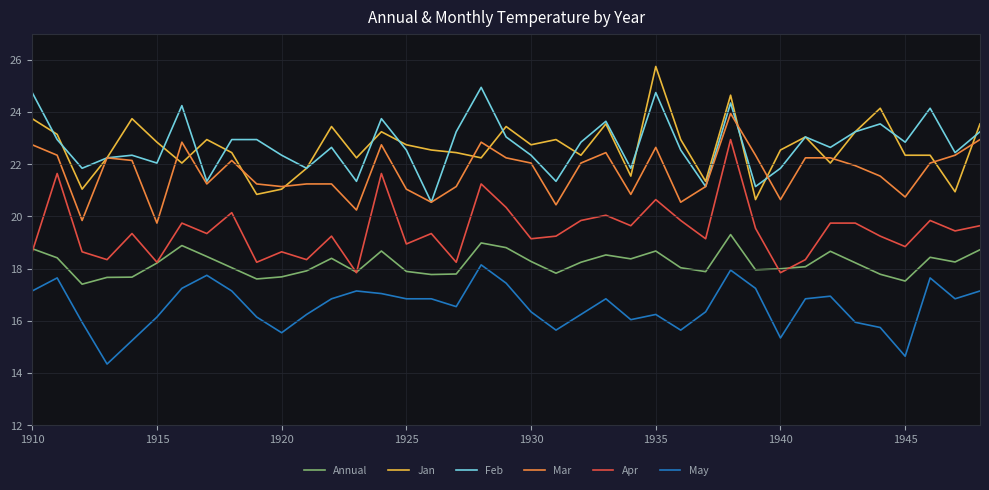

List the series in order of their peak value, lowest first.

May, Annual, Apr, Mar, Feb, Jan